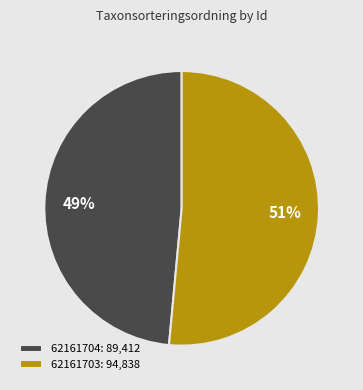

Is the sum of 62161704 and 62161703 greater than half?

Yes